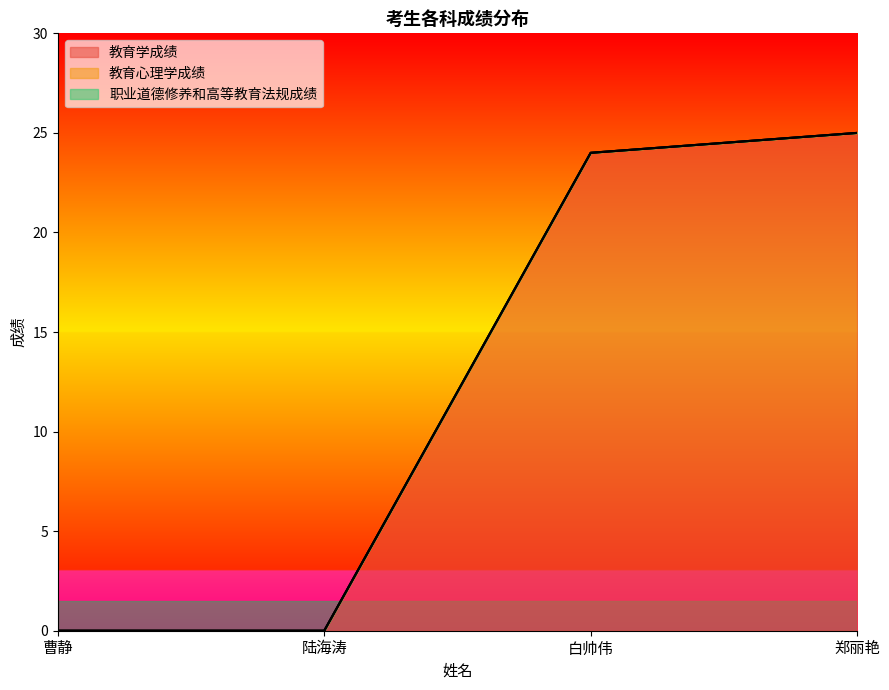

True or false: 职业道德修养和高等教育法规成绩 has more than 1 points higher than both neighbors.

False